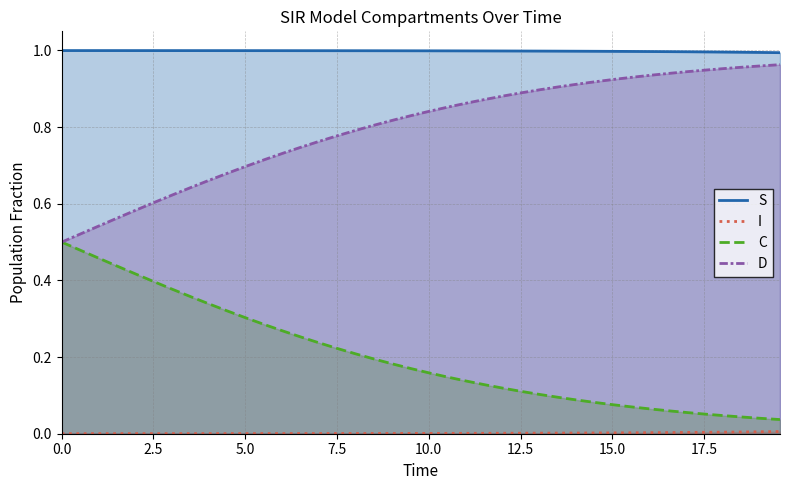

True or false: C and S cross at least once.

False